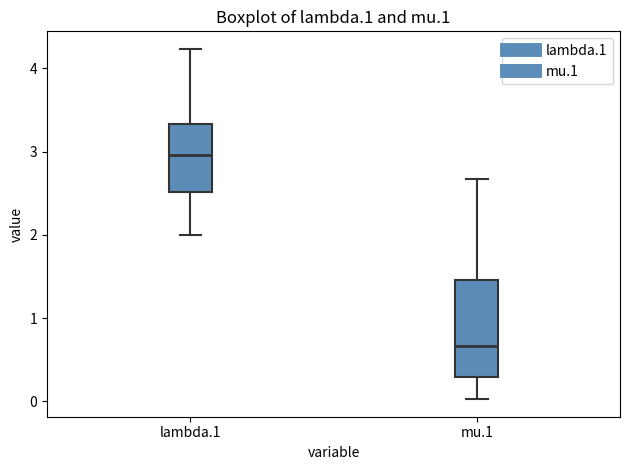

Which box's median line is the lowest?

mu.1